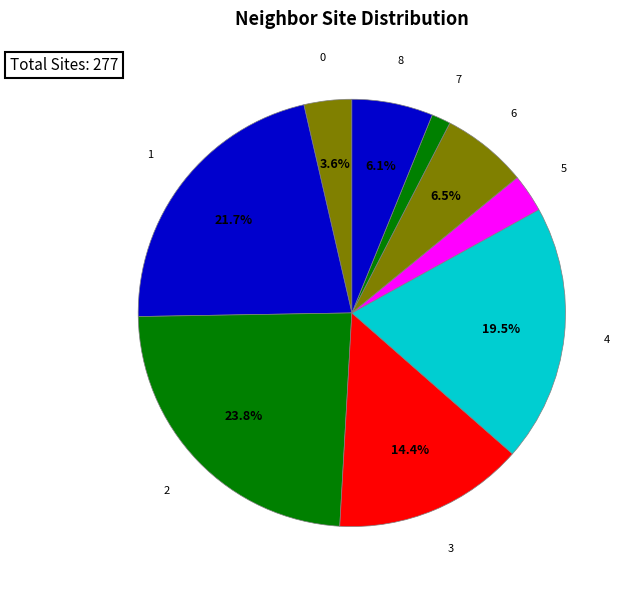

Is there a majority slice in this chart?

No